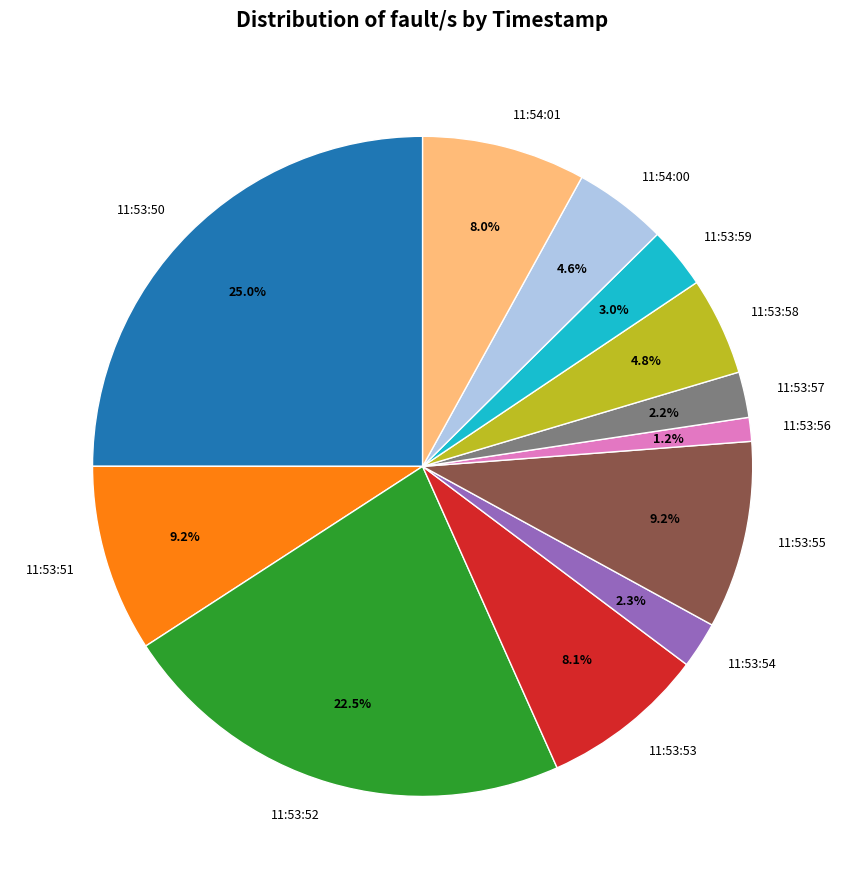

Which slice is the largest?

11:53:50